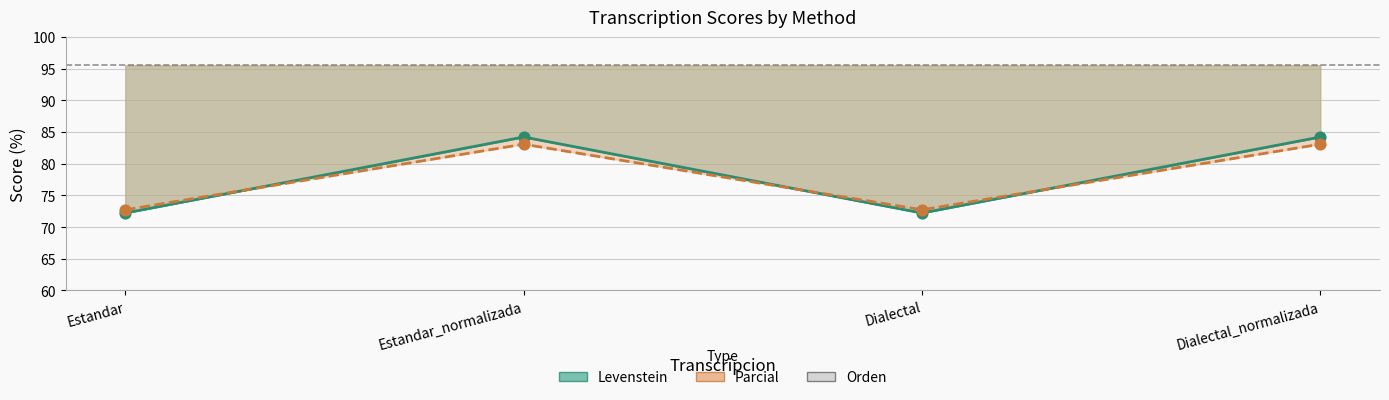

Is the value of Levenstein at Estandar_normalizada greater than the value of Parcial at Dialectal_normalizada?

Yes